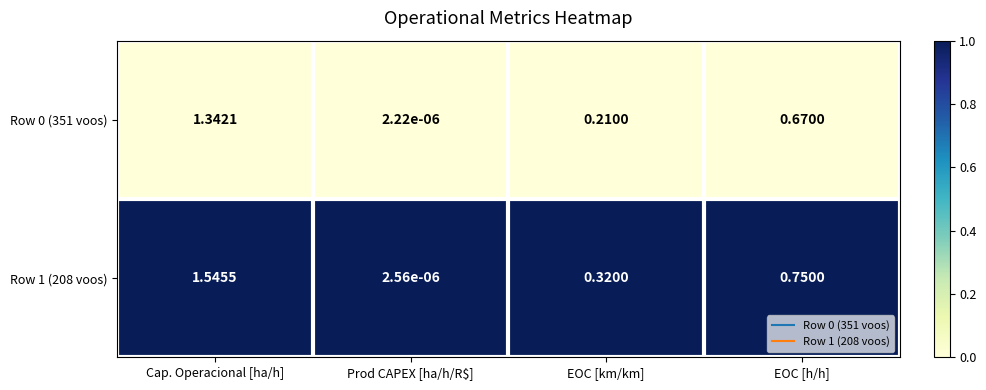

At which category is the sum across all series the highest?

Cap. Operacional [ha/h]